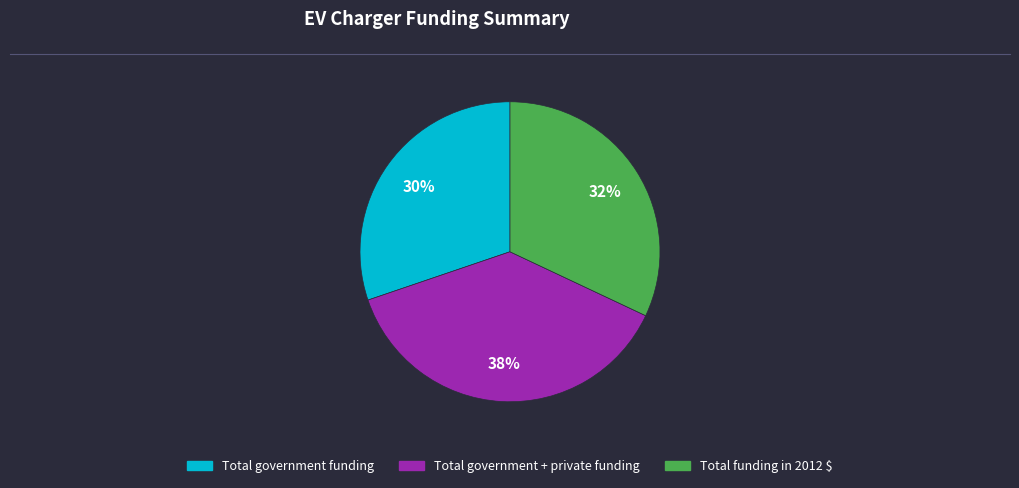

To the nearest percent, what is the difference between the Total government funding and Total funding in 2012 $ slice percentages?

2%